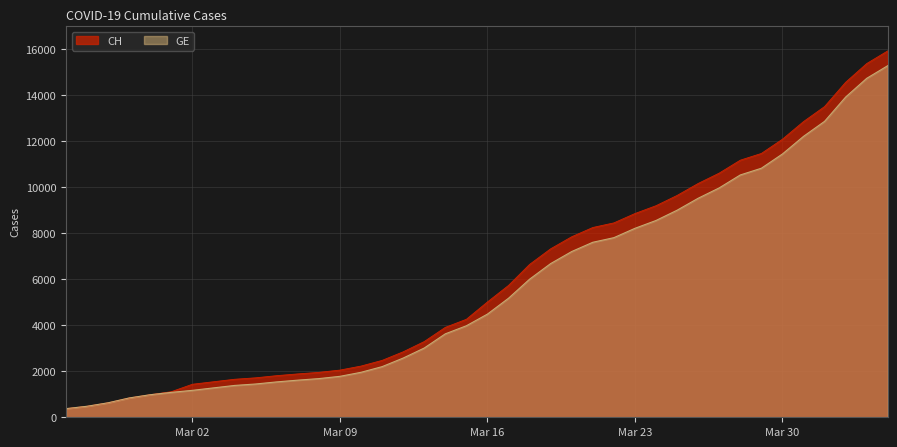

What is the value of the CH point at the 11th from the left?

1809